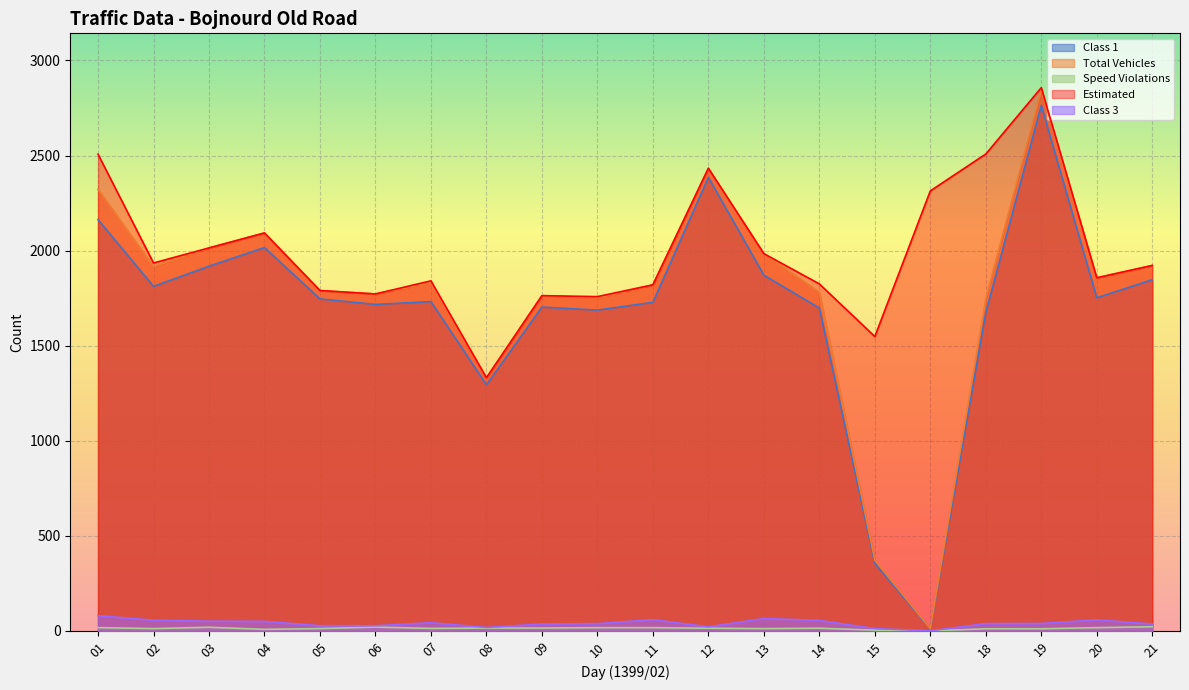

What is the spread (max minus min) of values at 12?

2419